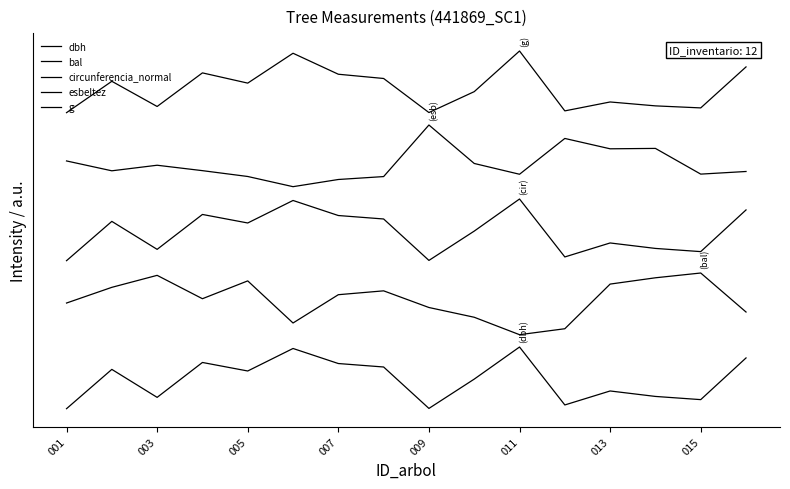

Does the chart display data point markers on the line(s)?

No